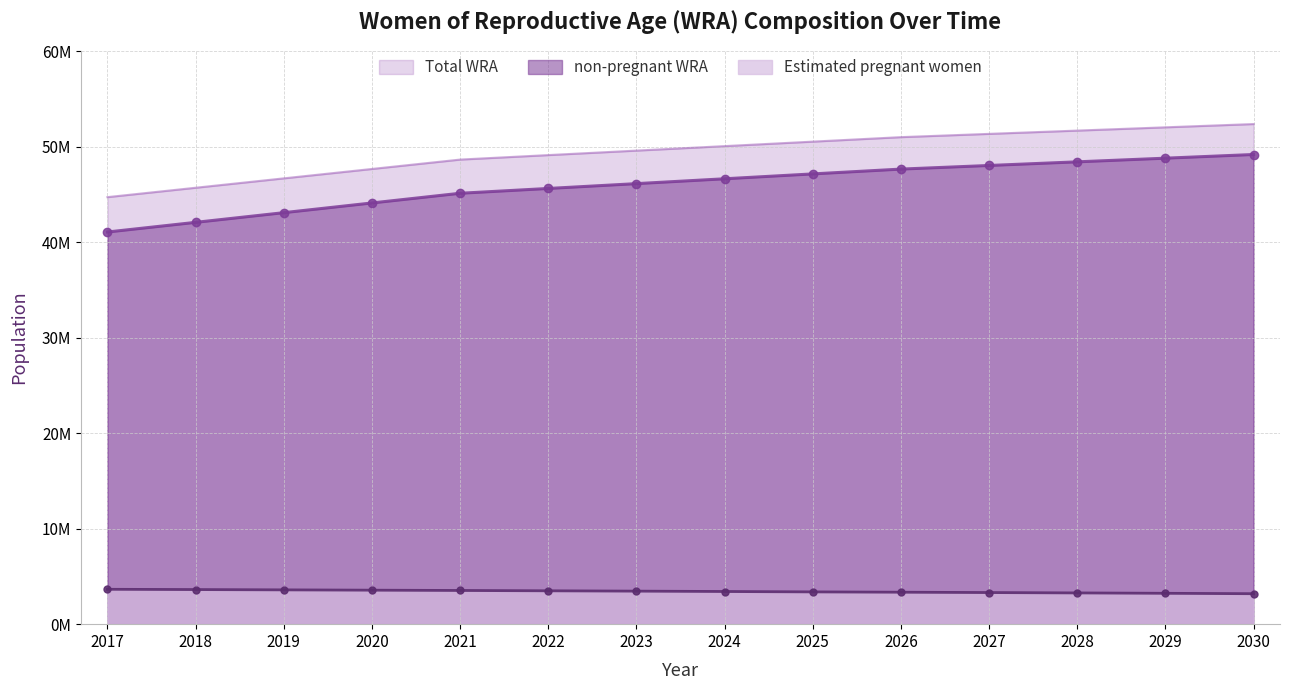

True or false: non-pregnant WRA and Total WRA cross at least once.

False